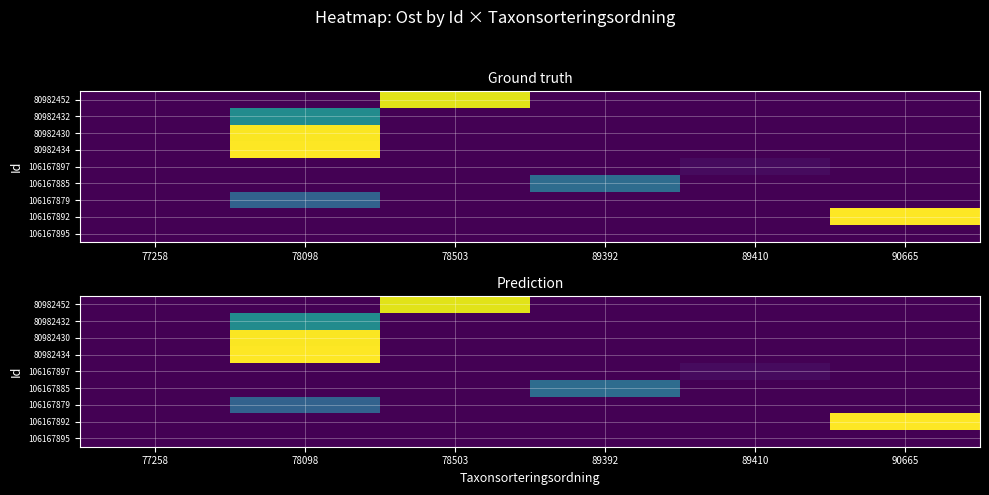

Rank the categories by 80982452 value from lowest to highest.

77258, 78098, 89392, 89410, 90665, 78503